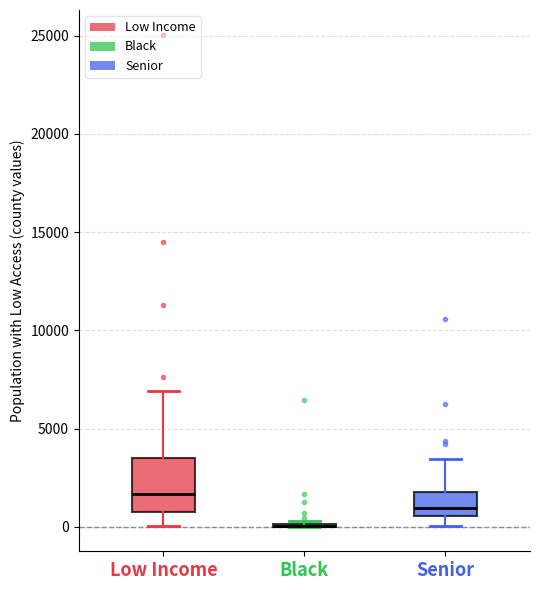

Reading left to right, read every box against the y-axis: the position of its median line, the range the box covers, and the ends of its whiskers. The values are not printed on the chart, so give them approximately, as read against the axis.

Low Income: median 1500, box 1000 to 3500, whiskers 0 to 7000
Black: box collapsed to a line at 0, whiskers 0 to 500
Senior: median 1000, box 500 to 2000, whiskers 0 to 3500